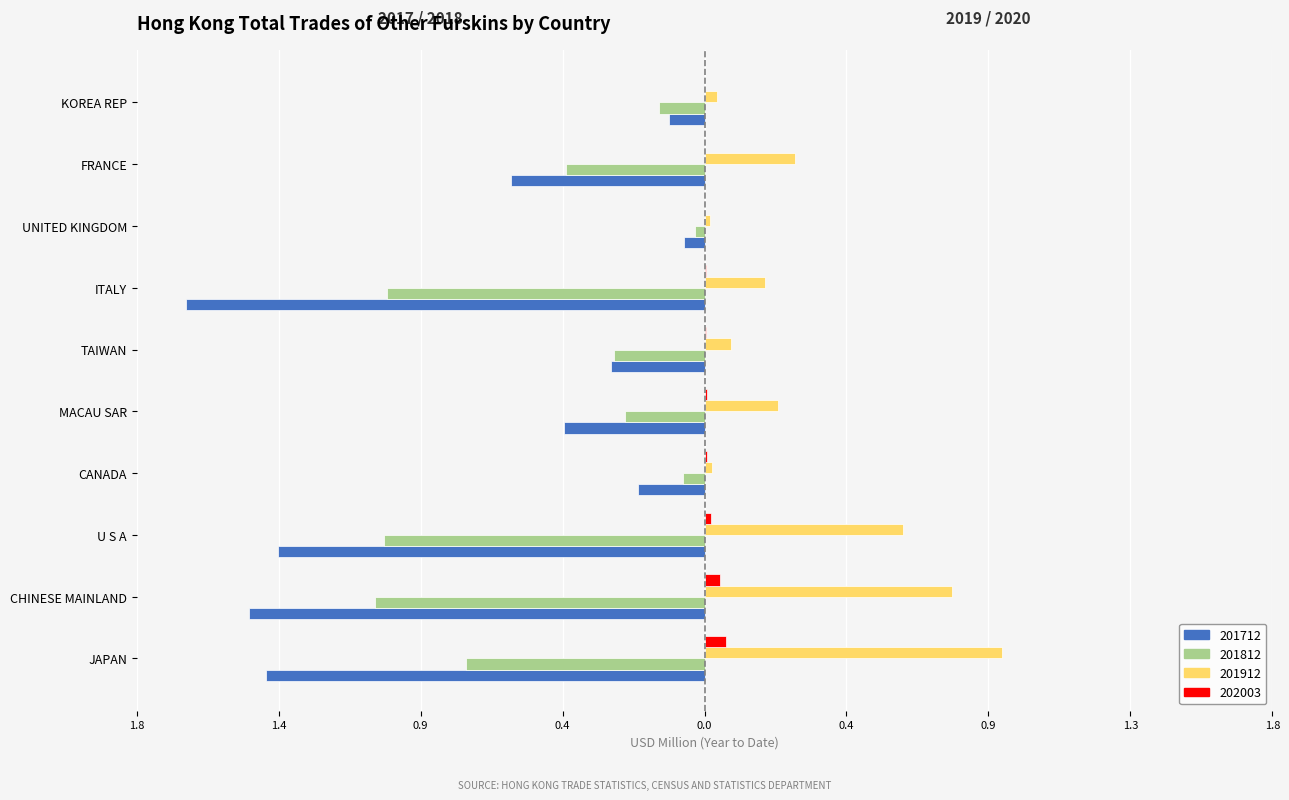

How many bars are there in each group?

4